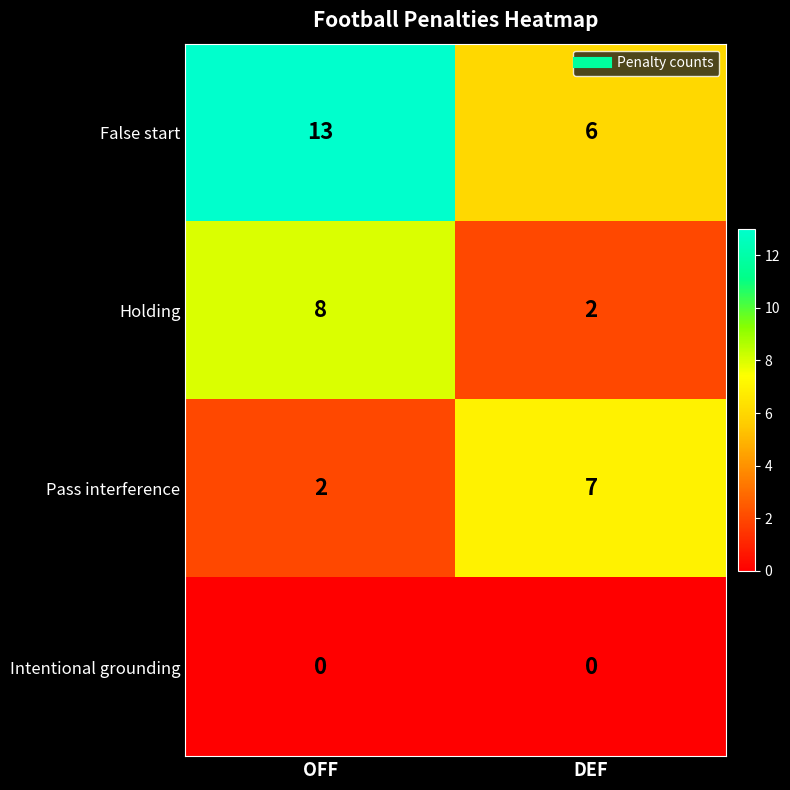

What is the difference between the highest and lowest values at OFF?

13